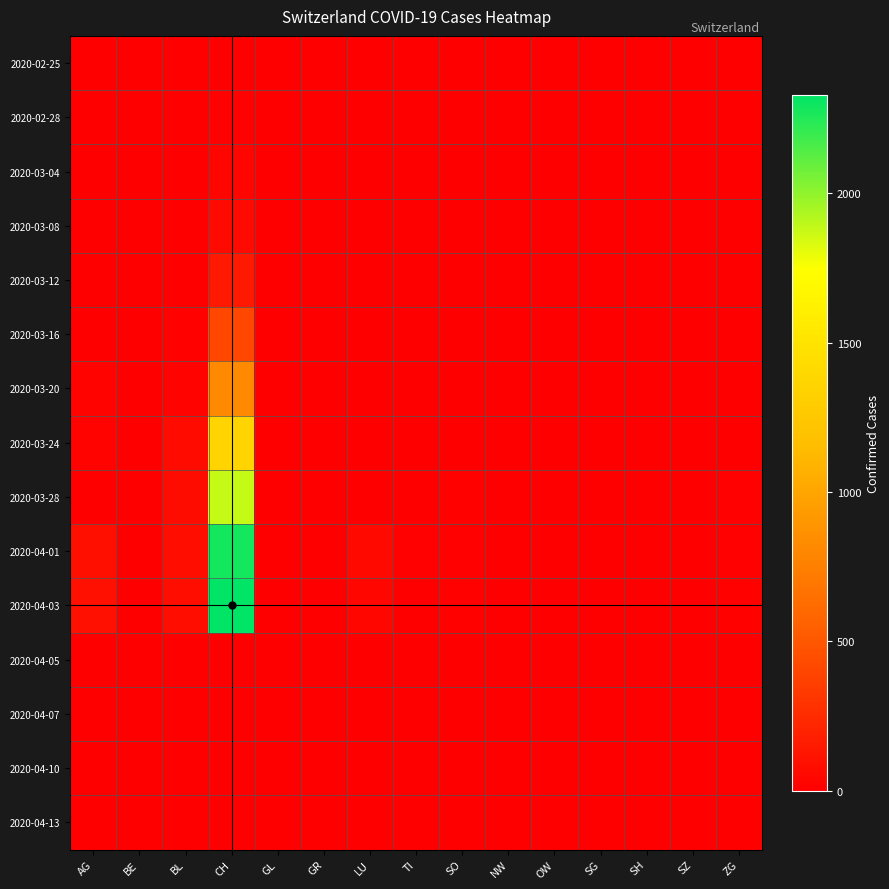

Reading right to left, list all the values displayed in this chart.

2020-02-25: ZG=0	SZ=0	SH=0	SG=0	OW=0	NW=0	SO=0	TI=0	LU=0	GR=0	GL=0	CH=0	BL=0	BE=0	AG=0
2020-02-28: ZG=0	SZ=0	SH=0	SG=0	OW=0	NW=0	SO=0	TI=0	LU=0	GR=0	GL=0	CH=12	BL=0	BE=0	AG=0
2020-03-04: ZG=0	SZ=0	SH=0	SG=0	OW=0	NW=0	SO=1	TI=0	LU=0	GR=0	GL=0	CH=34	BL=0	BE=0	AG=0
2020-03-08: ZG=0	SZ=0	SH=0	SG=0	OW=0	NW=0	SO=0	TI=0	LU=0	GR=0	GL=0	CH=60	BL=4	BE=0	AG=0
2020-03-12: ZG=0	SZ=0	SH=0	SG=0	OW=0	NW=0	SO=0	TI=0	LU=0	GR=0	GL=0	CH=146	BL=9	BE=0	AG=1
2020-03-16: ZG=0	SZ=0	SH=0	SG=0	OW=0	NW=0	SO=0	TI=0	LU=0	GR=0	GL=0	CH=407	BL=17	BE=0	AG=2
2020-03-20: ZG=1	SZ=0	SH=0	SG=0	OW=0	NW=0	SO=0	TI=0	LU=0	GR=0	GL=0	CH=818	BL=27	BE=0	AG=25
2020-03-24: ZG=6	SZ=0	SH=0	SG=0	OW=0	NW=0	SO=0	TI=0	LU=0	GR=0	GL=3	CH=1364	BL=66	BE=0	AG=24
2020-03-28: ZG=12	SZ=0	SH=0	SG=0	OW=0	NW=0	SO=14	TI=0	LU=0	GR=0	GL=3	CH=1877	BL=75	BE=0	AG=0
2020-04-01: ZG=13	SZ=0	SH=0	SG=0	OW=0	NW=0	SO=10	TI=10	LU=57	GR=0	GL=5	CH=2284	BL=86	BE=0	AG=94
2020-04-03: ZG=15	SZ=0	SH=0	SG=0	OW=0	NW=0	SO=17	TI=6	LU=49	GR=0	GL=5	CH=2330	BL=82	BE=0	AG=100
2020-04-05: ZG=0	SZ=0	SH=0	SG=0	OW=0	NW=0	SO=0	TI=0	LU=0	GR=0	GL=0	CH=0	BL=0	BE=0	AG=0
2020-04-07: ZG=0	SZ=0	SH=0	SG=0	OW=0	NW=0	SO=0	TI=0	LU=0	GR=0	GL=0	CH=0	BL=0	BE=0	AG=0
2020-04-10: ZG=0	SZ=0	SH=0	SG=0	OW=0	NW=0	SO=0	TI=0	LU=0	GR=0	GL=0	CH=0	BL=0	BE=0	AG=0
2020-04-13: ZG=0	SZ=0	SH=0	SG=0	OW=0	NW=0	SO=0	TI=0	LU=0	GR=0	GL=0	CH=0	BL=0	BE=0	AG=0